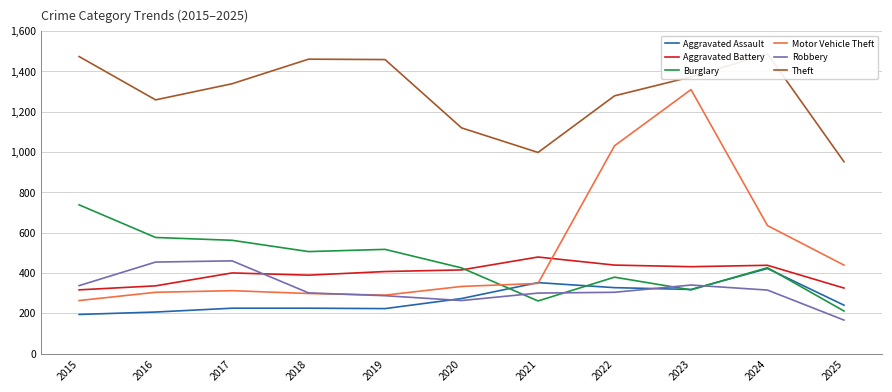

How many data points does each series have?

11